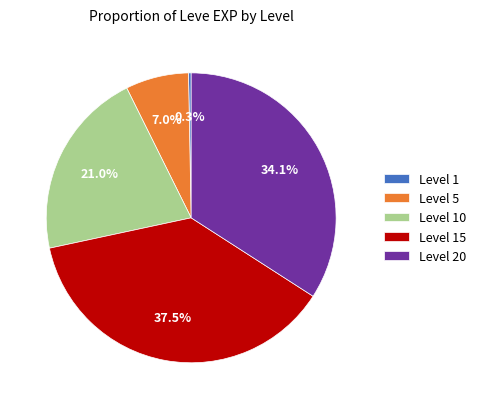

To the nearest percent, what is the difference between the largest and smallest slice percentages?

37%